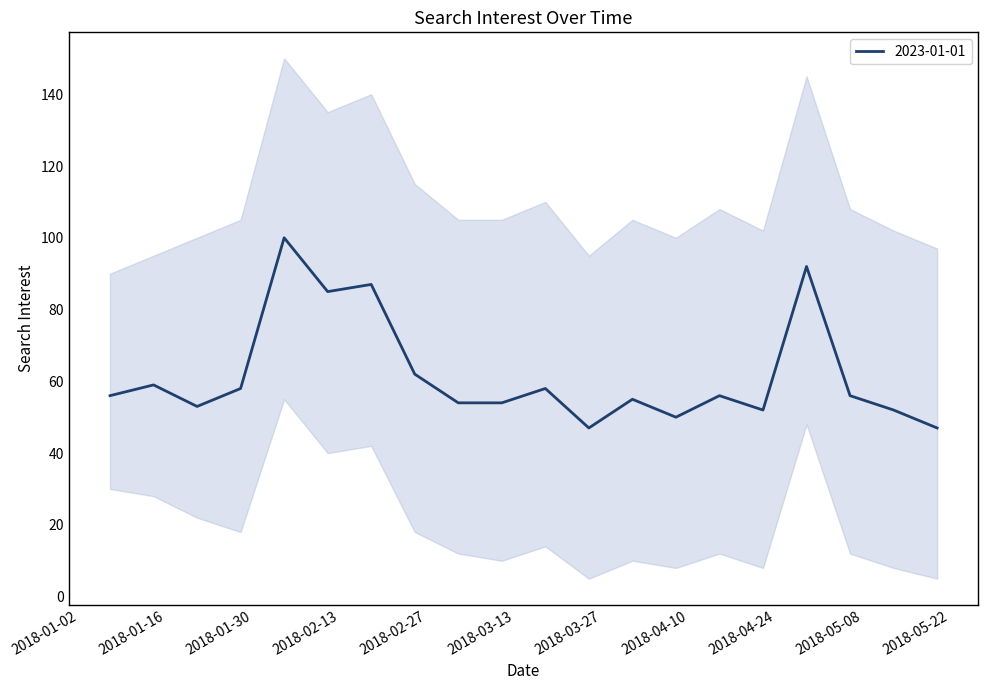

What is the change in value from 2018-02-25 to 2018-03-18?

-4